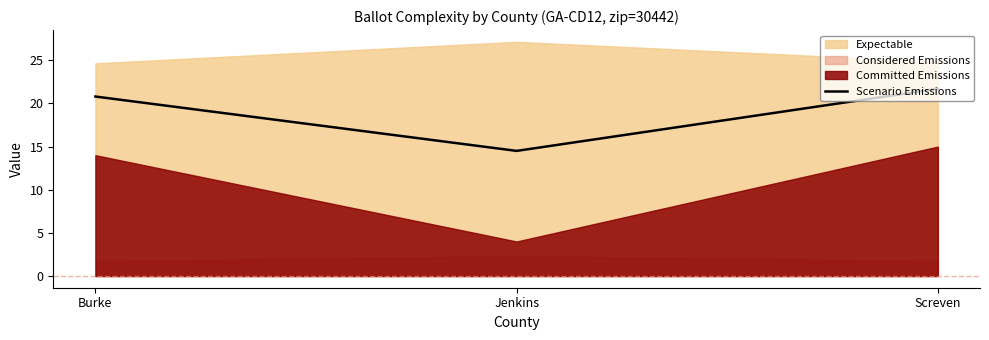

Rank the categories by Scenario Emissions value from highest to lowest.

Screven, Burke, Jenkins